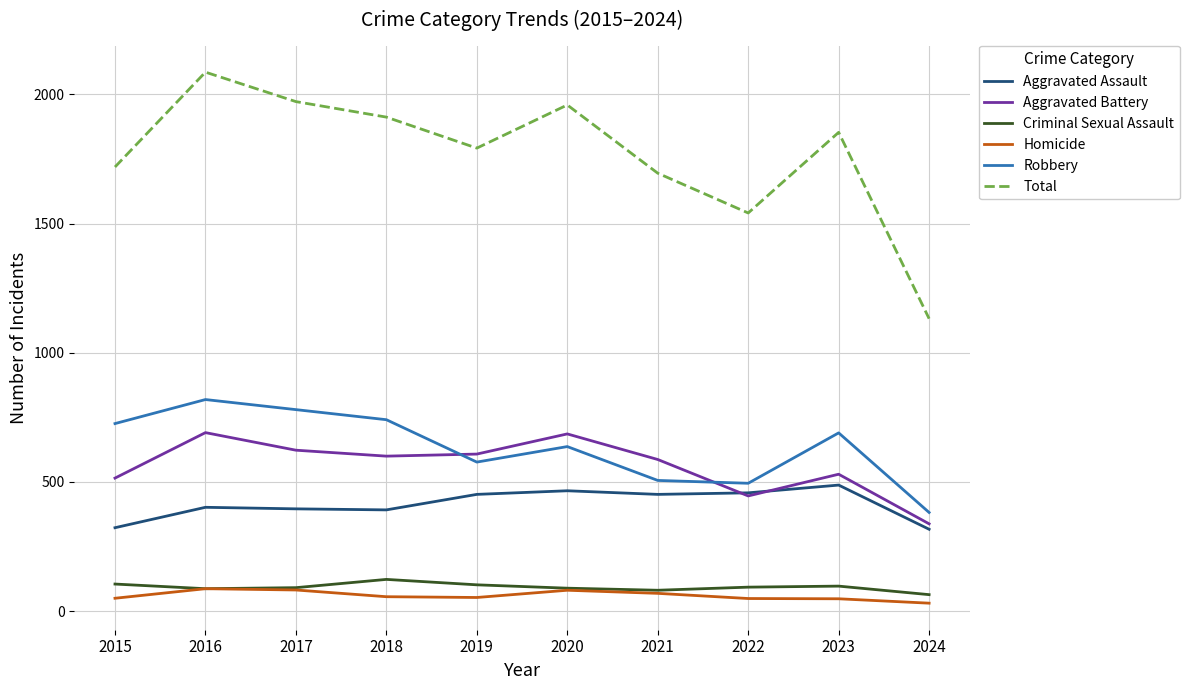

True or false: Aggravated Assault and Robbery cross at least once.

False